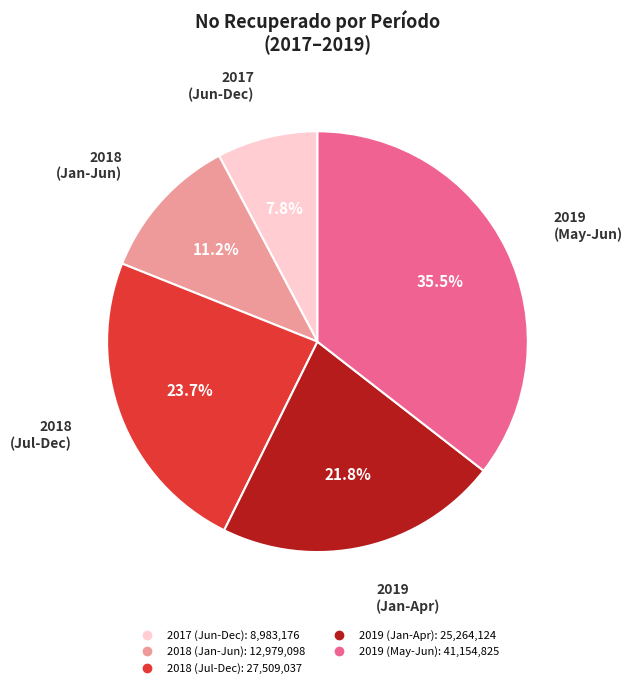

Is there any slice that represents more than half of the pie?

No